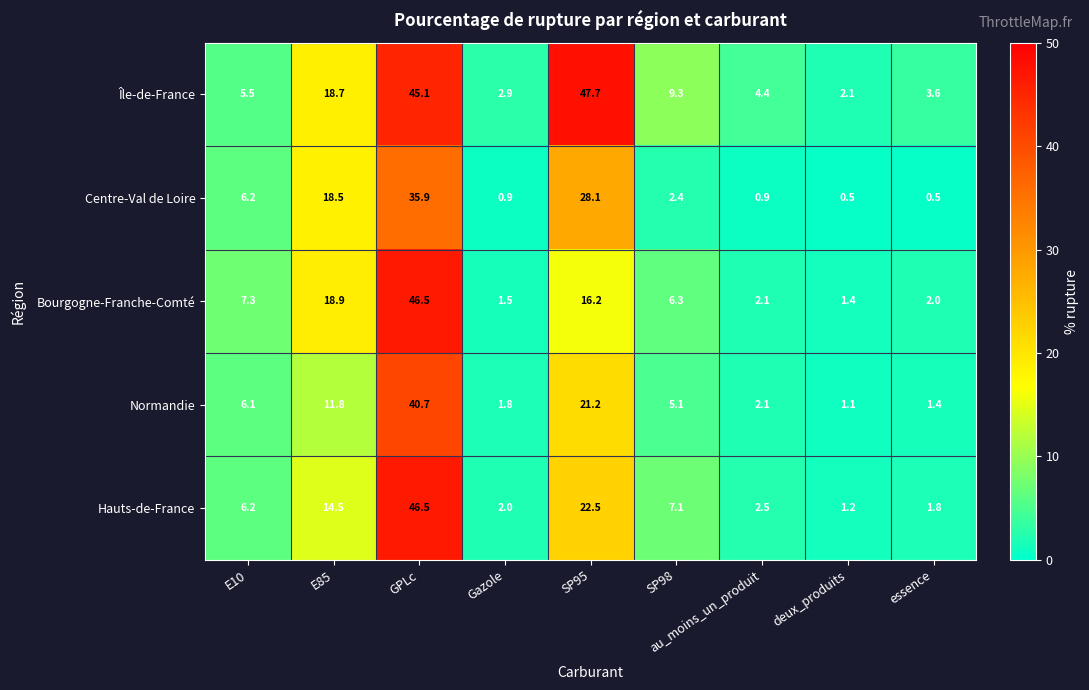

What is the average value of the Normandie series?

10.1